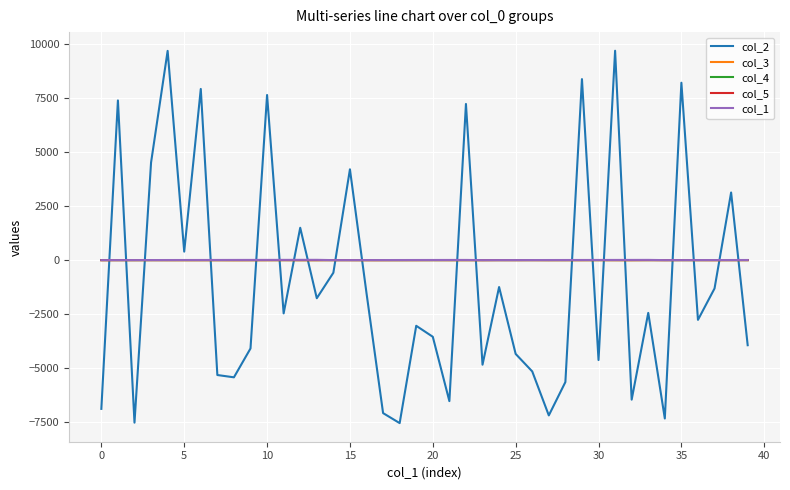

Which series ends up on top after the final intersection of col_5 and col_2?

col_5